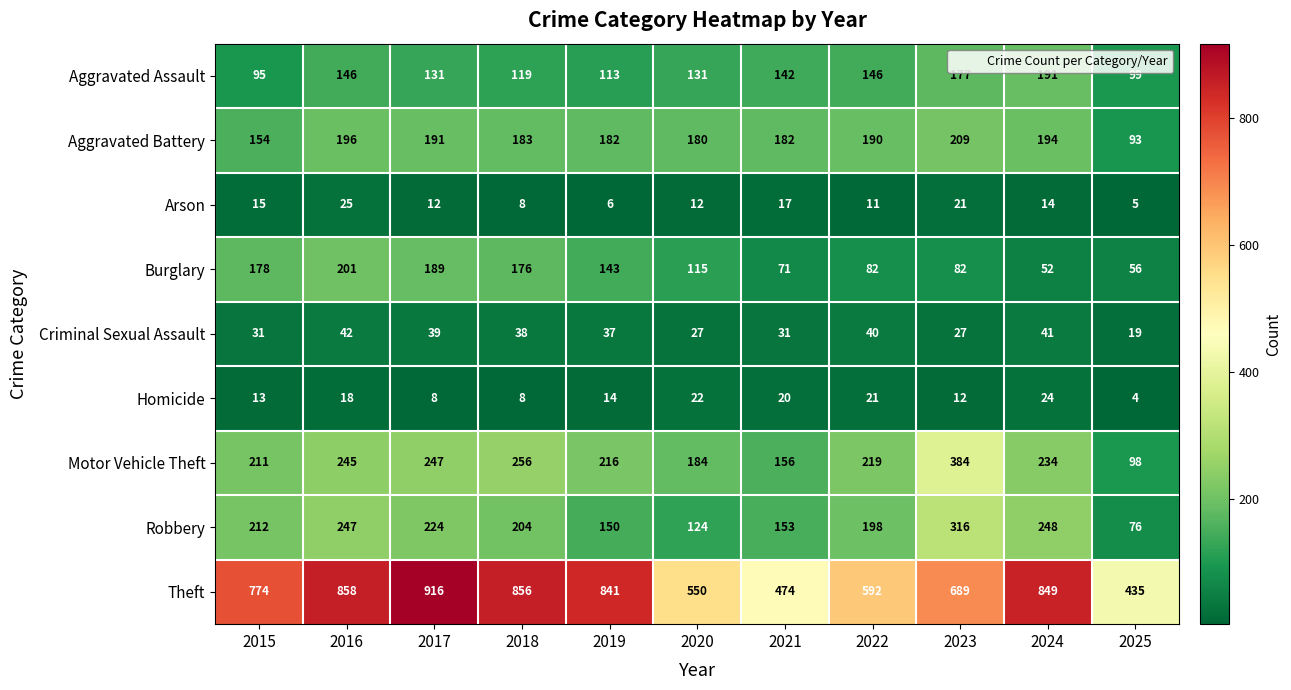

Rank the categories by Robbery value from highest to lowest.

2023, 2024, 2016, 2017, 2015, 2018, 2022, 2021, 2019, 2020, 2025